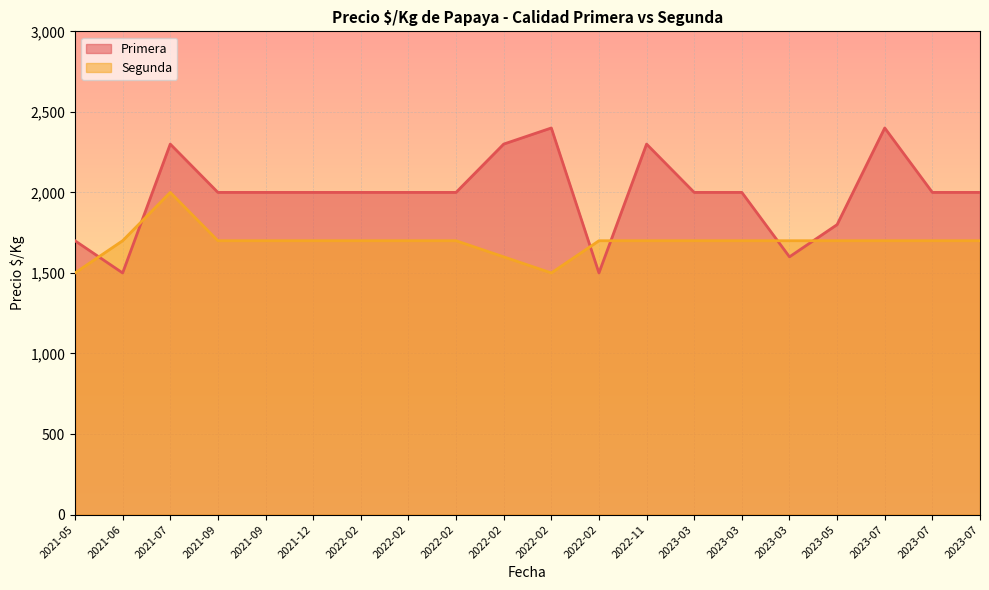

How many lines are shown in the chart?

2